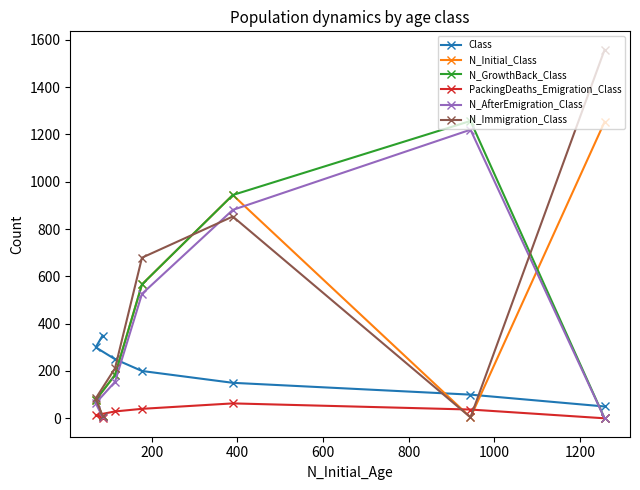

What is the value of the Class point at the 3rd from the left?

250